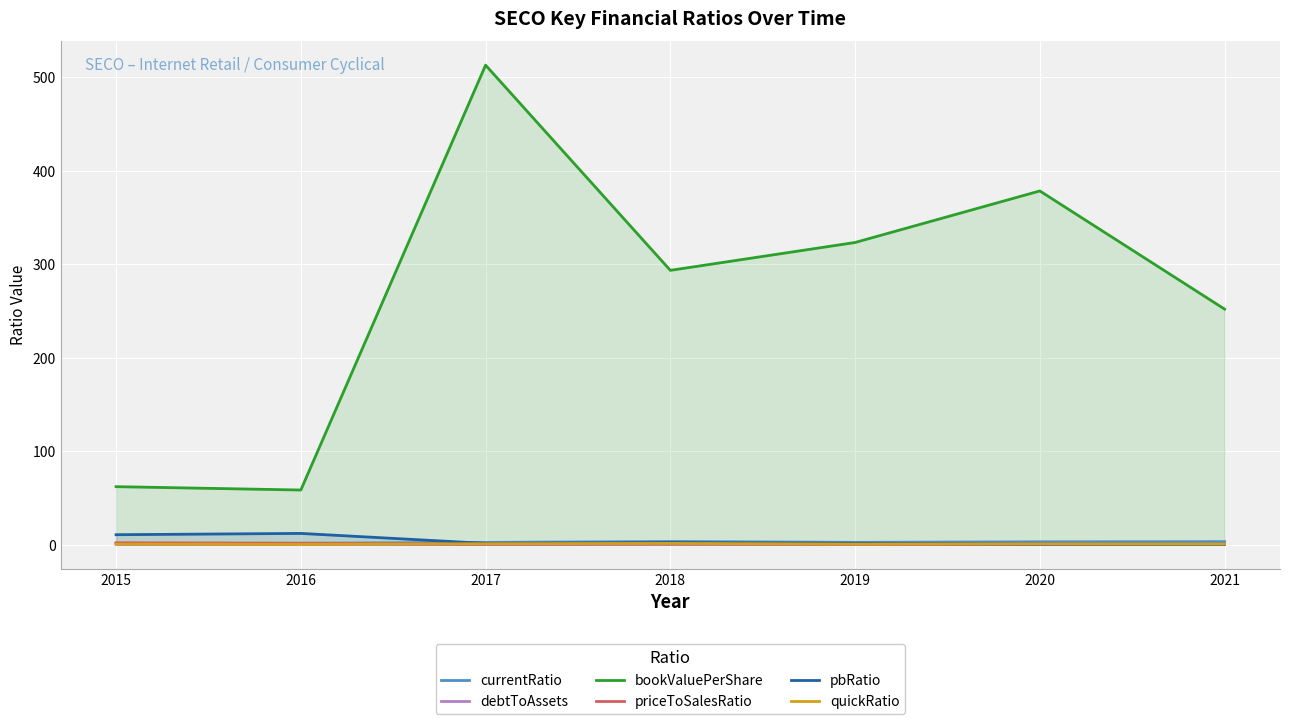

How many lines are shown in the chart?

6